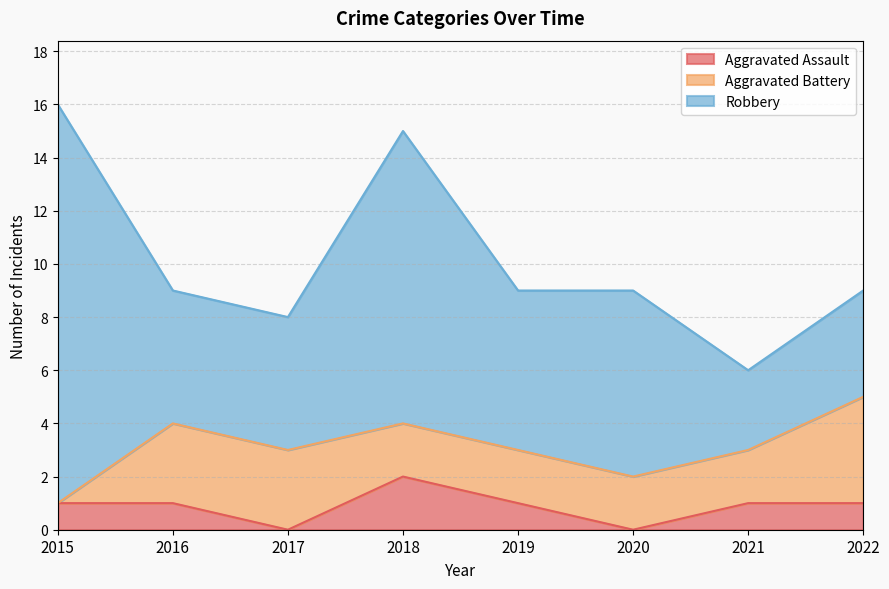

Rank the categories by Aggravated Battery value from lowest to highest.

2015, 2018, 2019, 2020, 2021, 2016, 2017, 2022